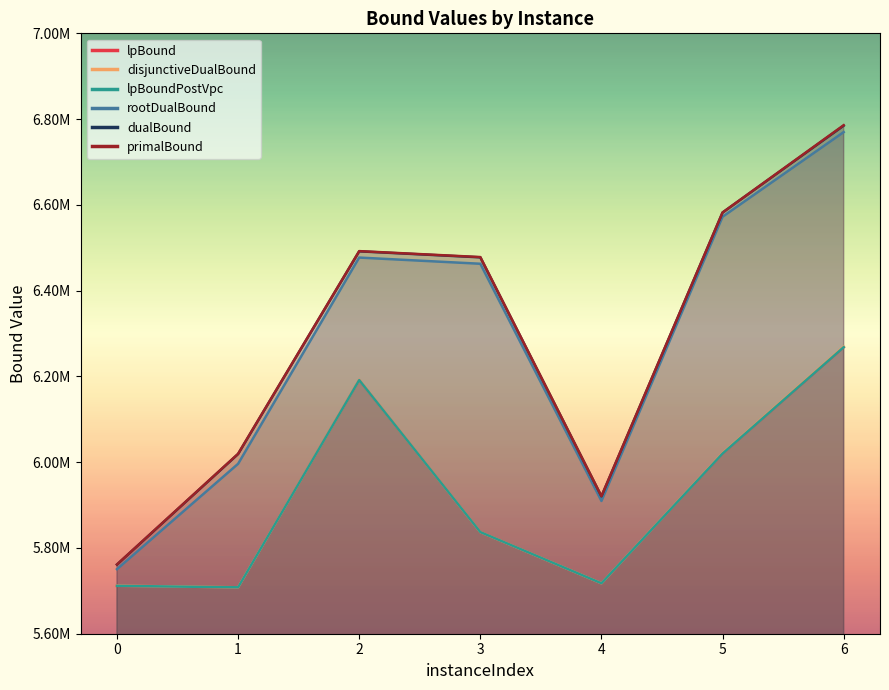

True or false: dualBound has a value of 1690941.2 at 5.

False